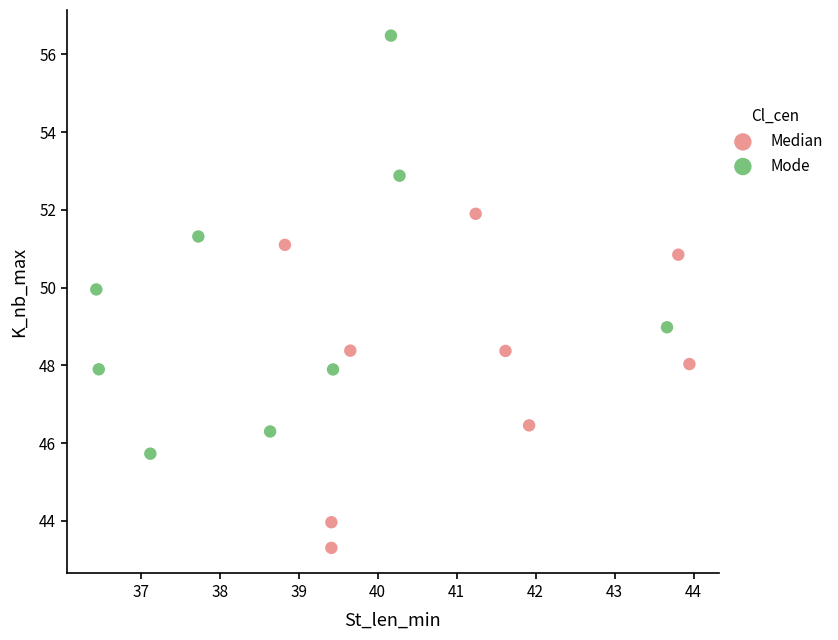

Which series contains the lowest Y value?

Median